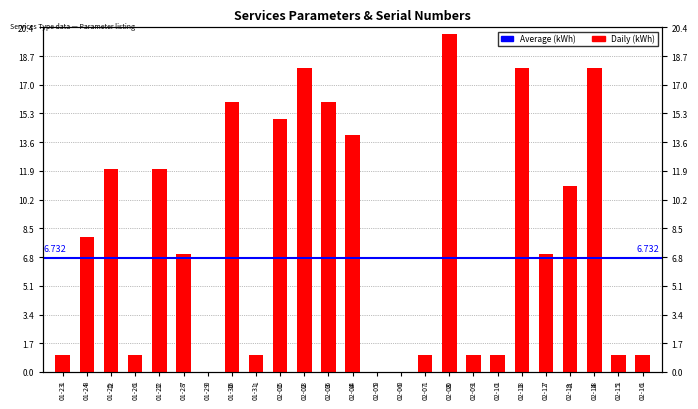

What is the difference between the maximum and second lowest values?

20